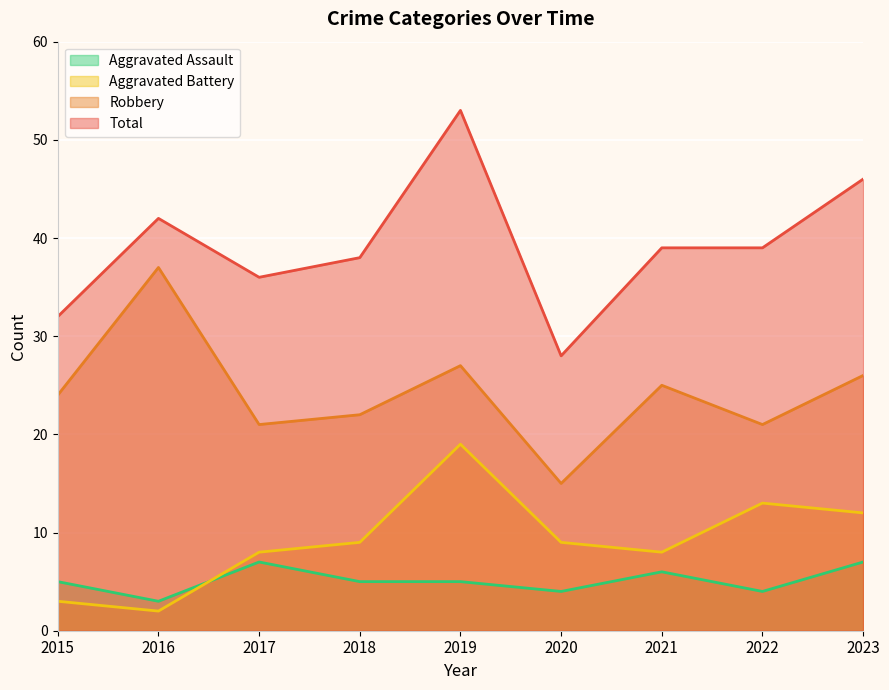

What is the value of the Aggravated Battery point at the 1st from the left?

3